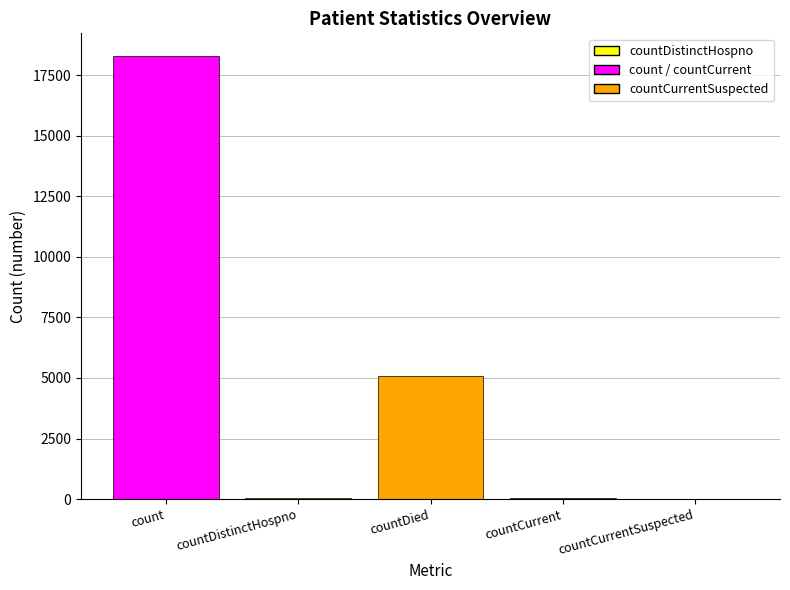

What is the average value?

4690